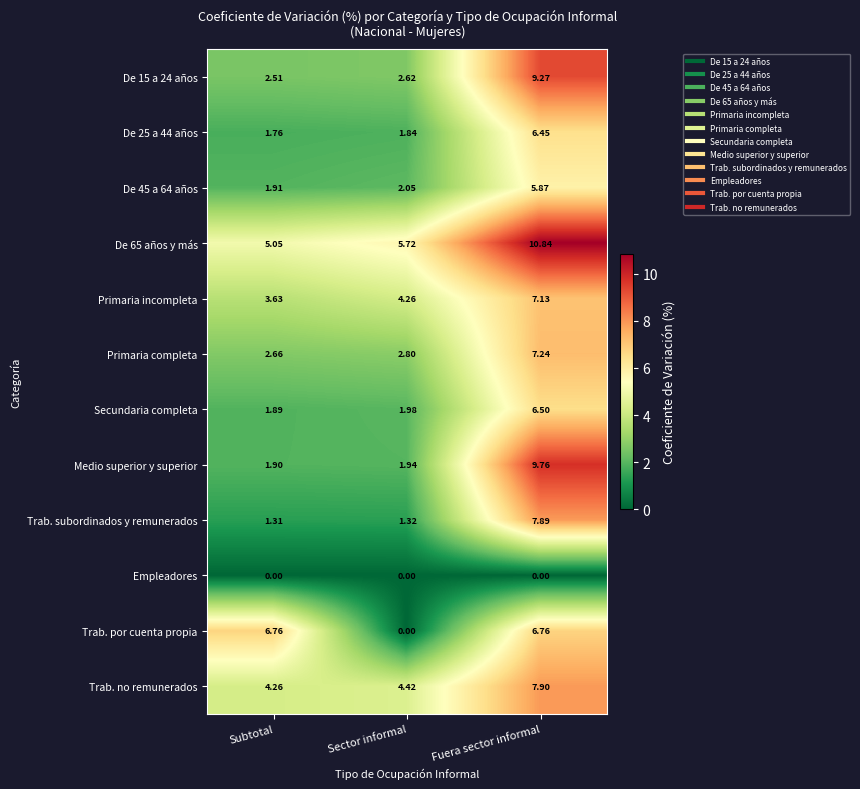

Rank the series by their maximum value, from lowest to highest.

Empleadores, De 45 a 64 años, De 25 a 44 años, Secundaria completa, Trab. por cuenta propia, Primaria incompleta, Primaria completa, Trab. subordinados y remunerados, Trab. no remunerados, De 15 a 24 años, Medio superior y superior, De 65 años y más